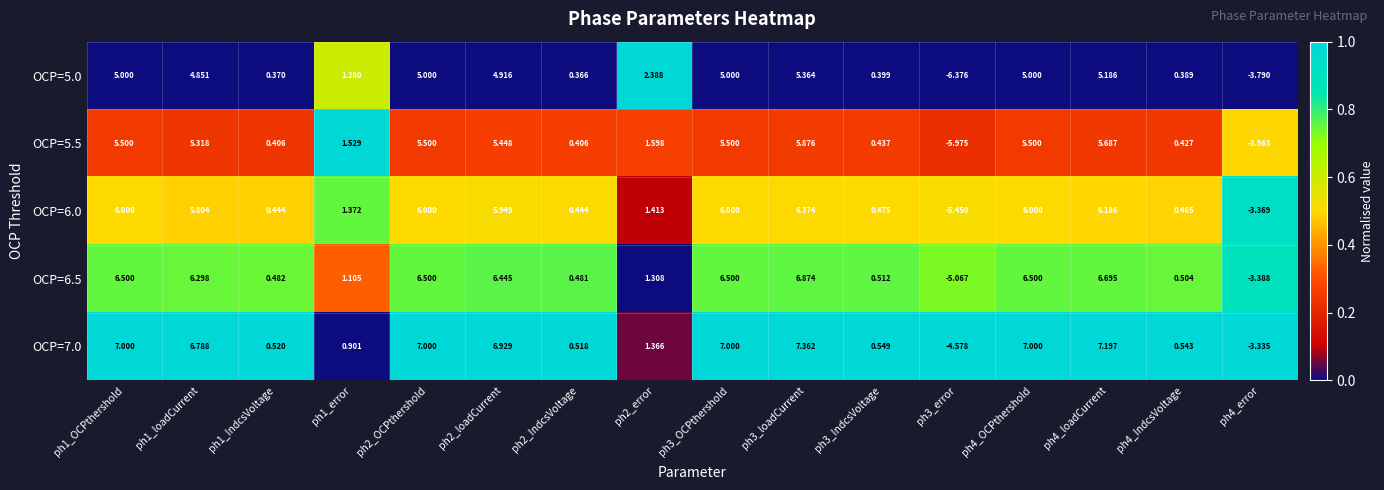

At which category is the sum across all series the highest?

ph3_loadCurrent